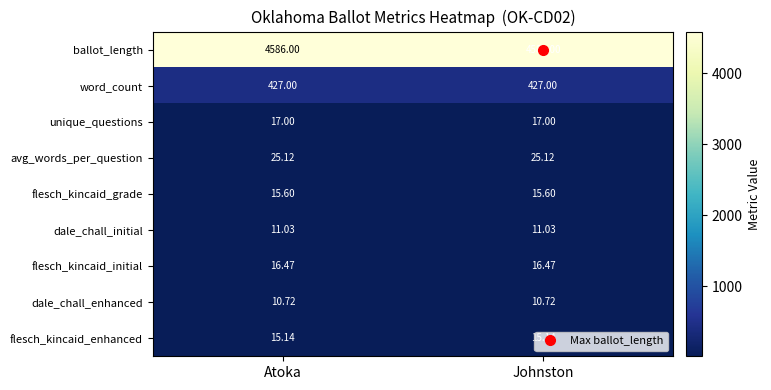

At how many categories does at least one series exceed 3832?

2